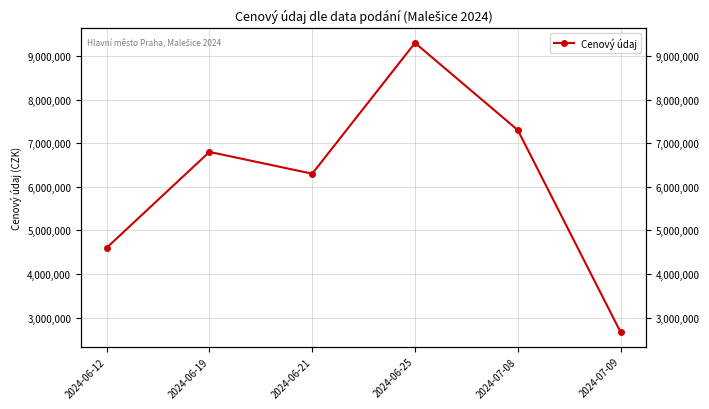

List the labels in order of value, largest first.

2024-06-25, 2024-07-08, 2024-06-19, 2024-06-21, 2024-06-12, 2024-07-09